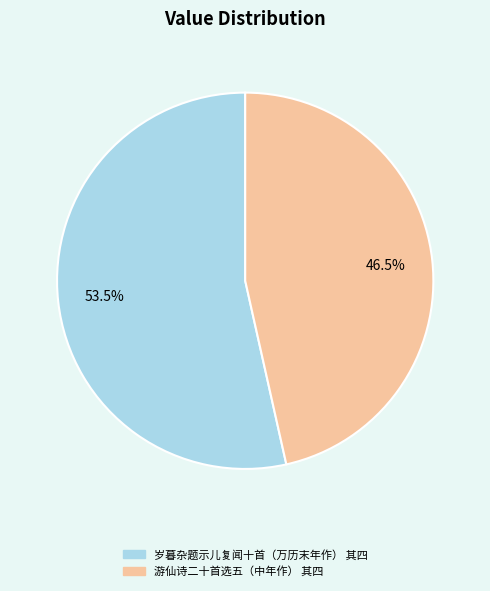

How many segments does this pie chart have?

2